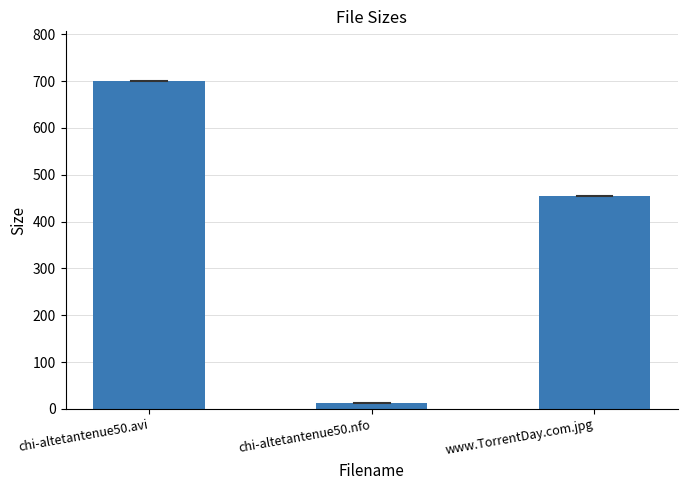

At which category does the chart reach its peak across all series?

chi-altetantenue50.avi